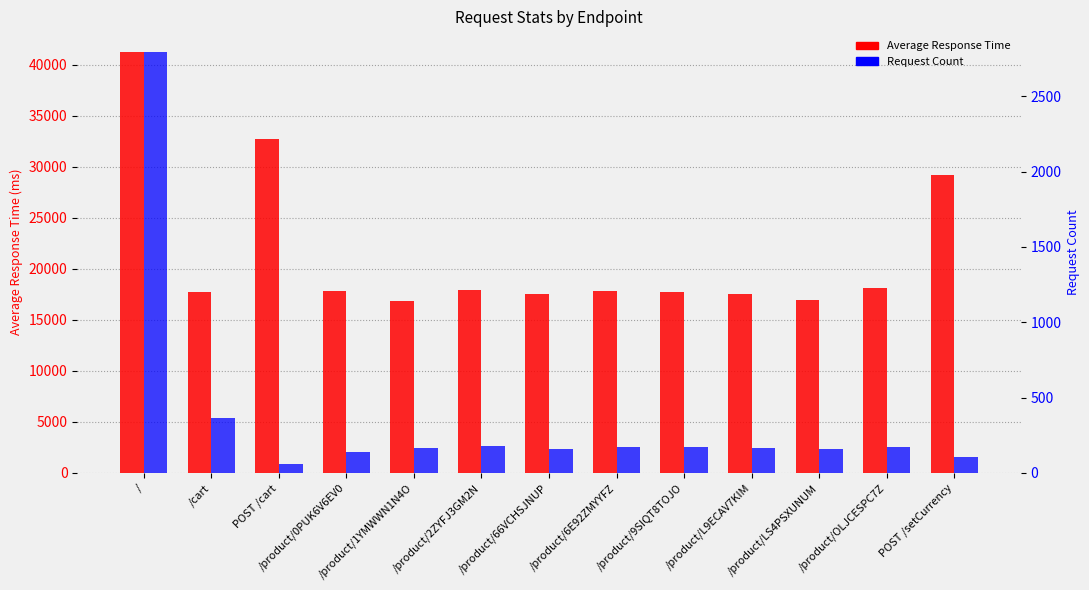

What value does the Average Response Time series have at /?

41193.7